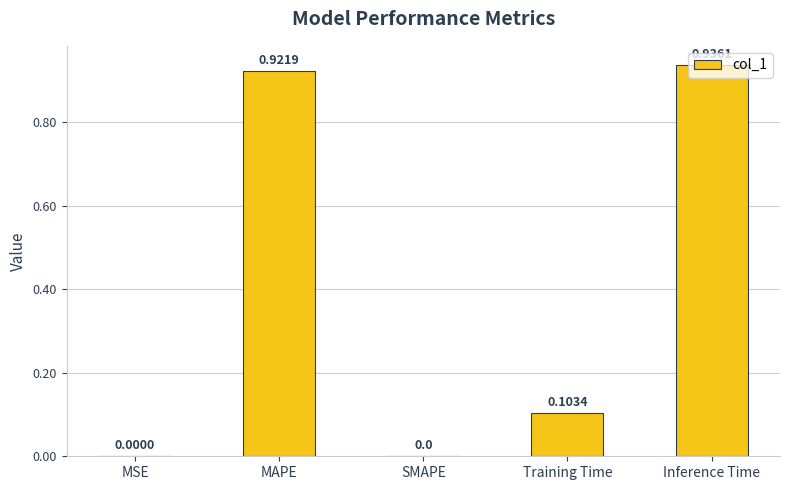

How many values are above zero?

4